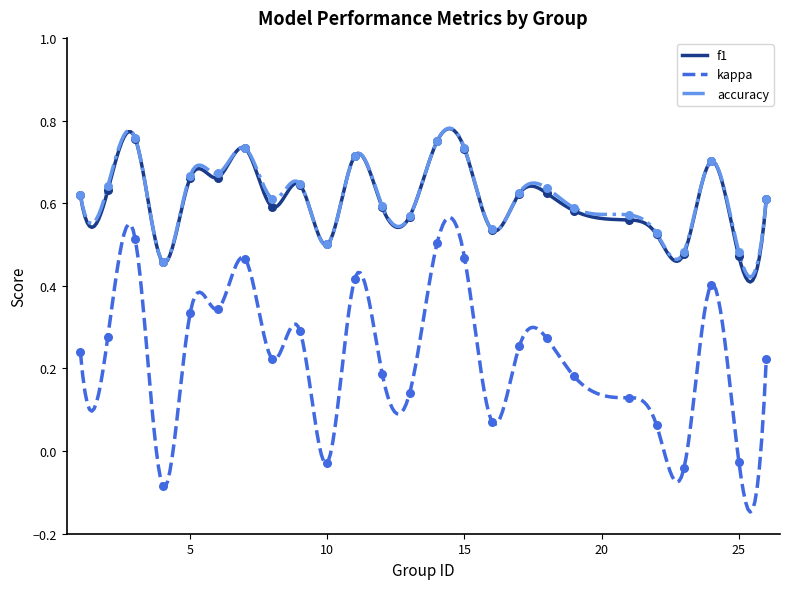

Which series reaches the minimum Y coordinate?

kappa